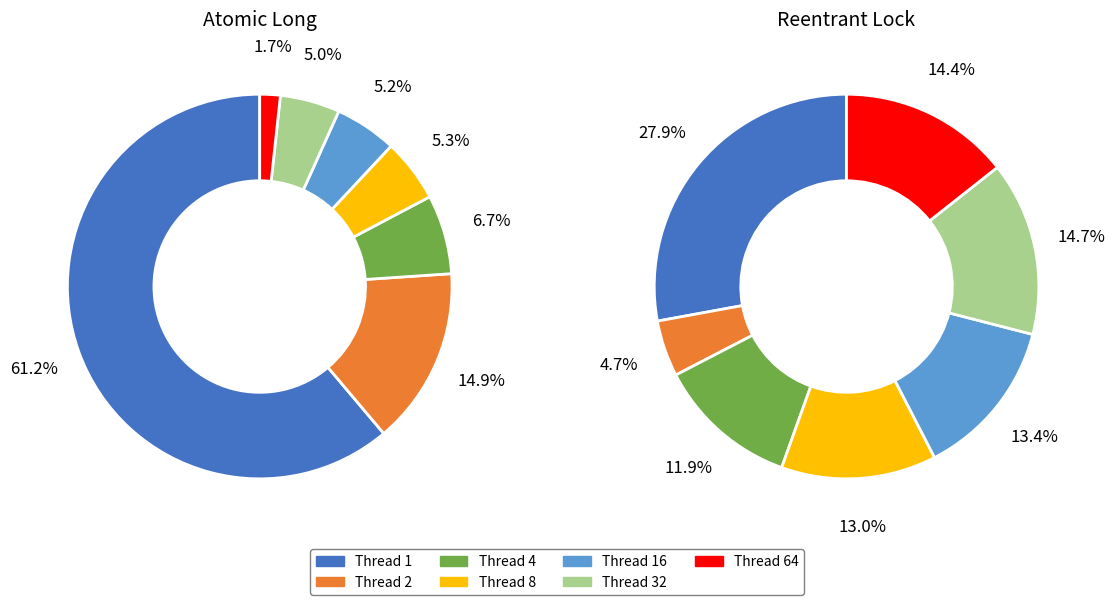

Do 1 and 16 together represent more than half of the pie?

Yes